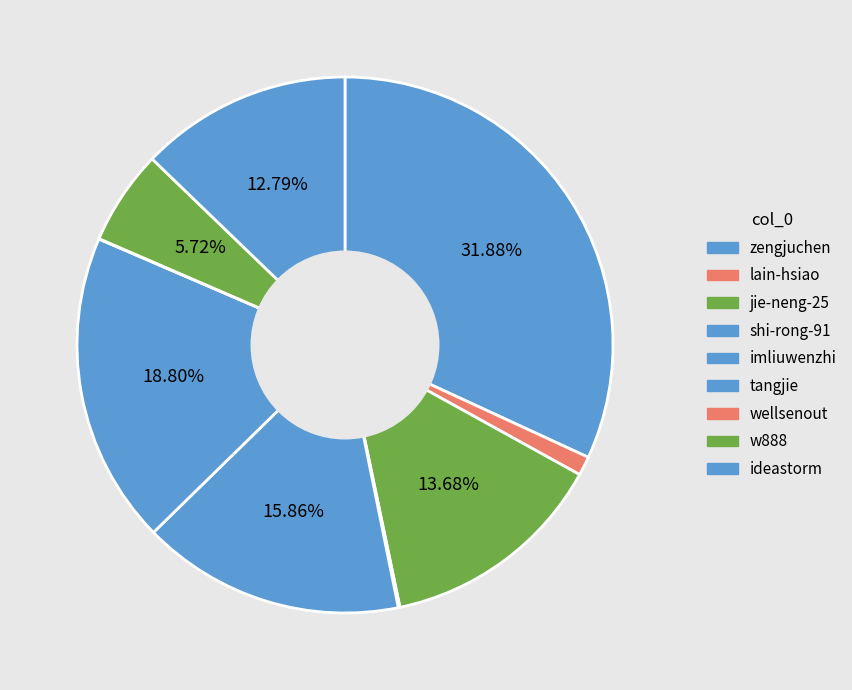

Between imliuwenzhi and zengjuchen, which is larger?

zengjuchen